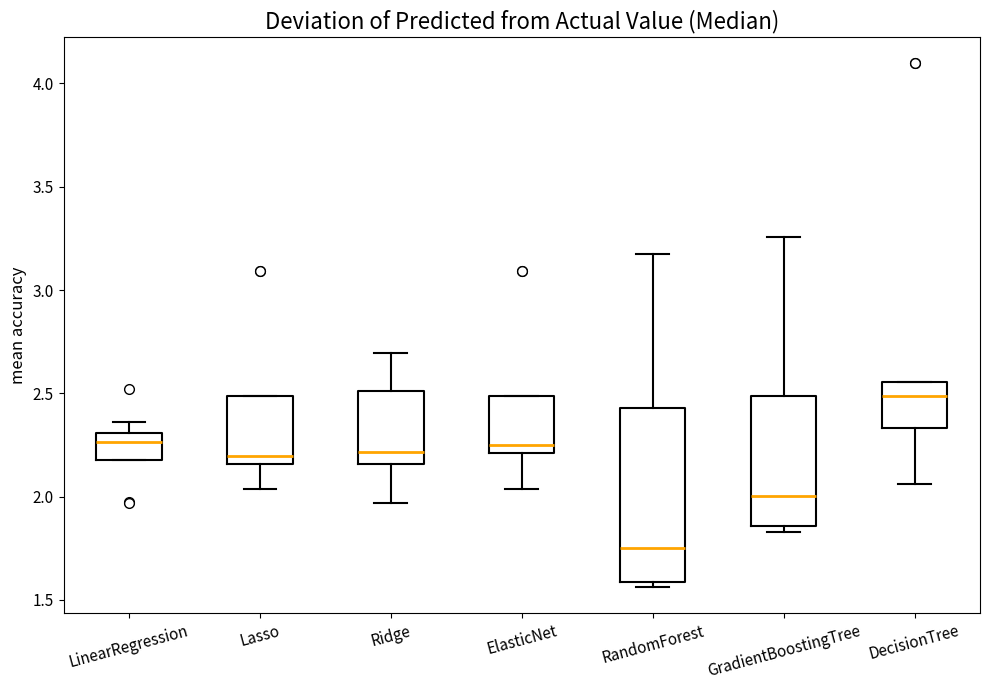

Where does the median line of the box for ElasticNet sit on the y-axis? The values are not printed on the chart, so give them approximately, as read against the axis.

2.25